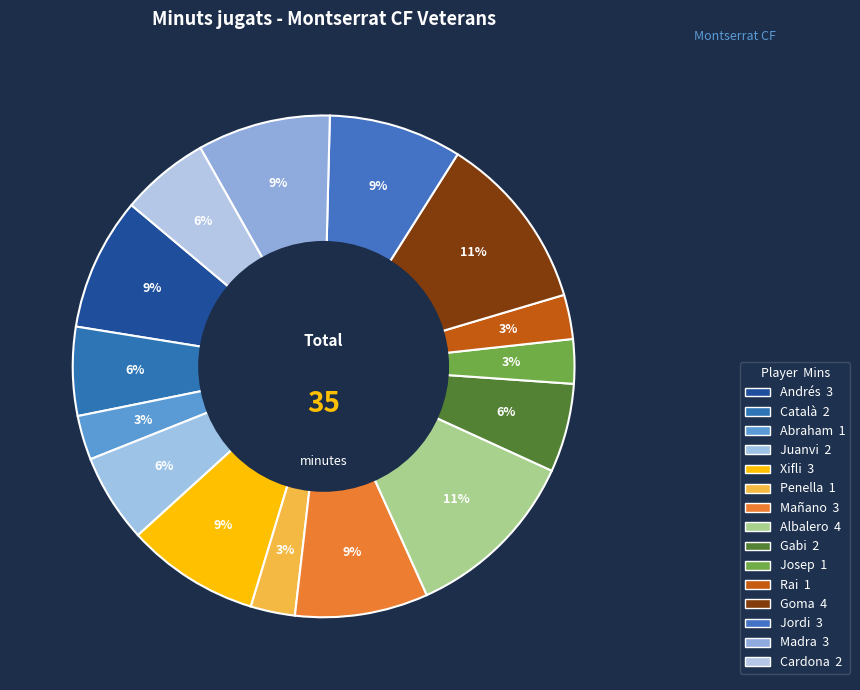

Between Xifli and Madra, which is larger?

Xifli